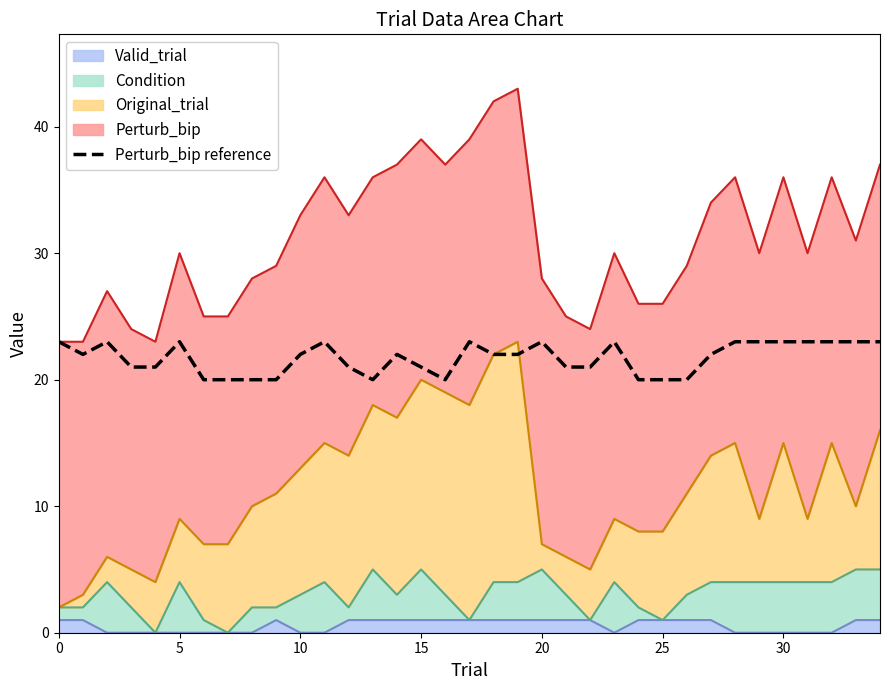

Is it true that the value at 15 is 32?

False